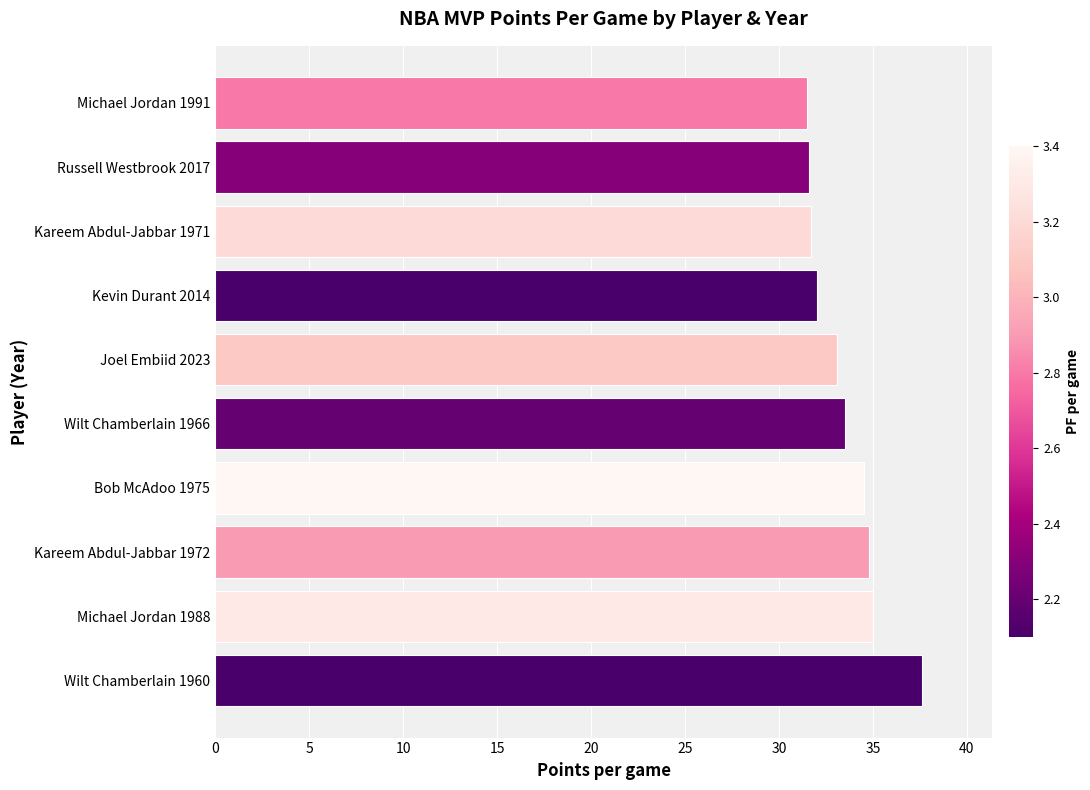

Which has a higher value, Kareem Abdul-Jabbar 1972 or Wilt Chamberlain 1966?

Kareem Abdul-Jabbar 1972